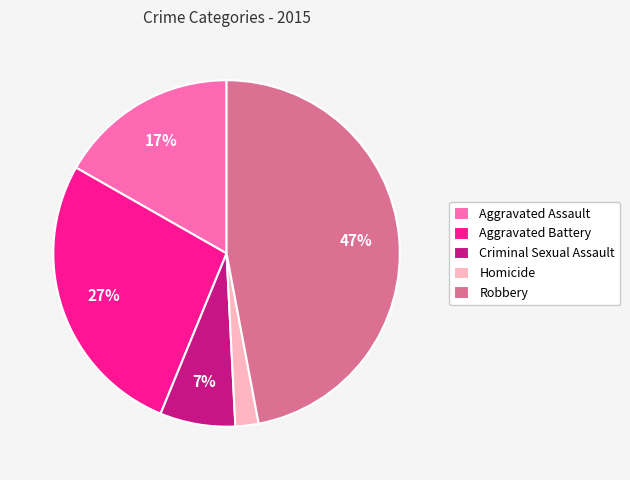

Is it true that Robbery is 42% of the pie?

False